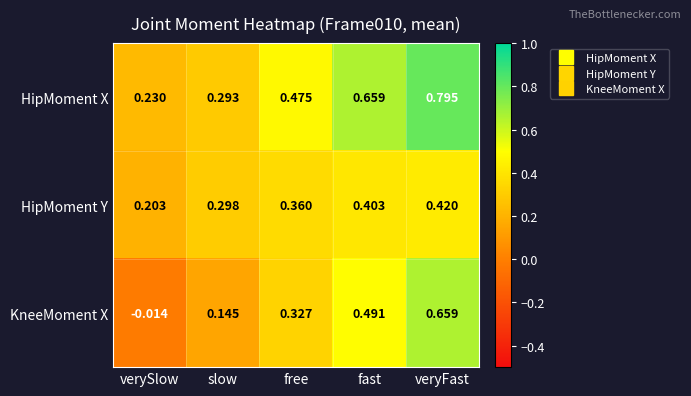

Rank the series by their maximum value, from highest to lowest.

HipMoment X, KneeMoment X, HipMoment Y